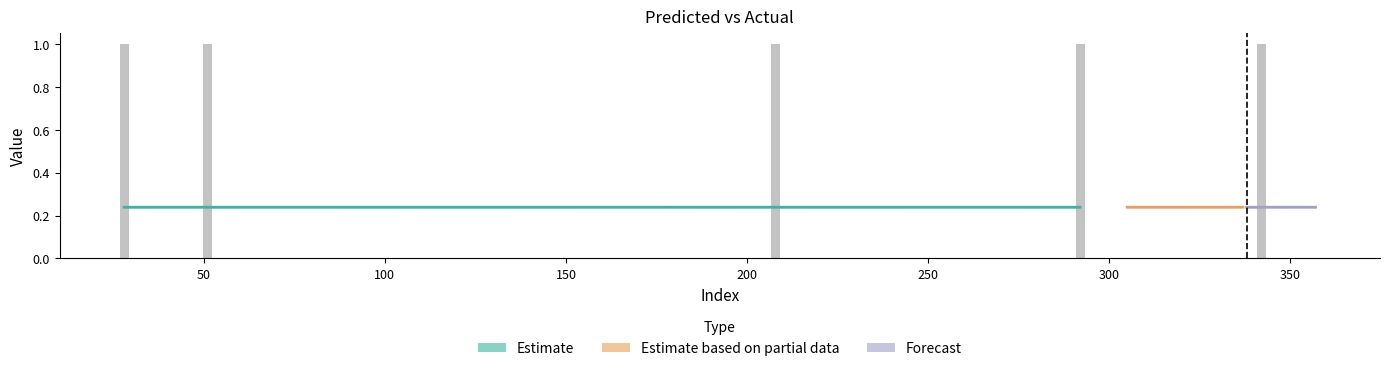

List the labels in order of value, largest first.

28, 51, 208, 292, 342, 31, 35, 38, 57, 60, 86, 94, 111, 133, 171, 180, 181, 191, 201, 215, 217, 268, 271, 274, 280, 282, 288, 305, 307, 312, 316, 317, 337, 338, 343, 344, 348, 353, 355, 357